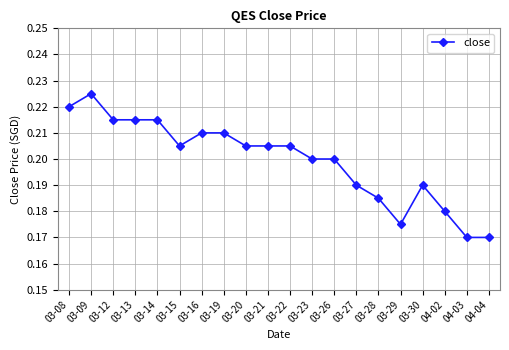

How many values are between 0 and 1?

20